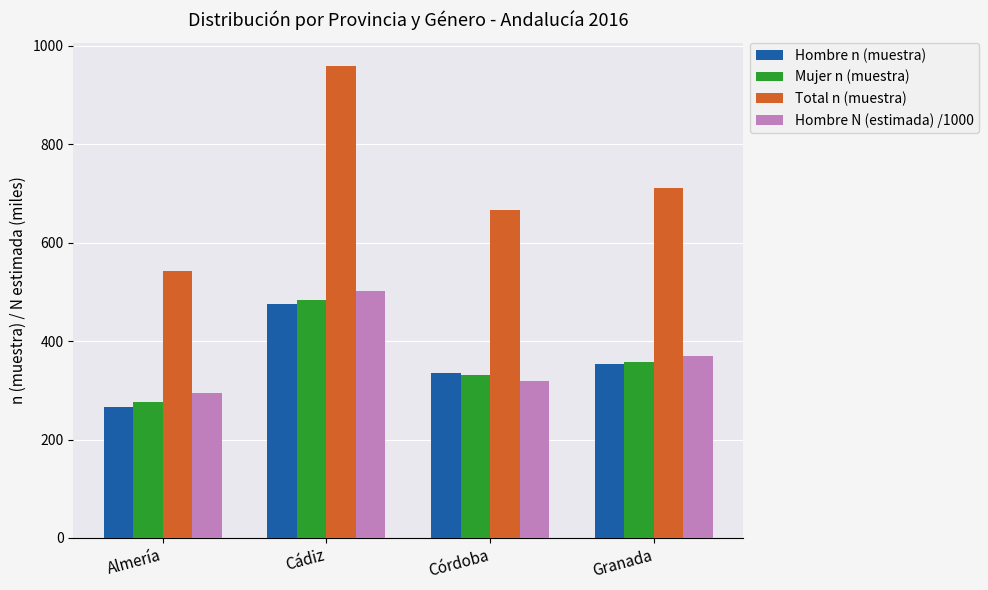

Rank the series by their maximum value, from highest to lowest.

Total n (muestra), Hombre N (estimada) /1000, Mujer n (muestra), Hombre n (muestra)